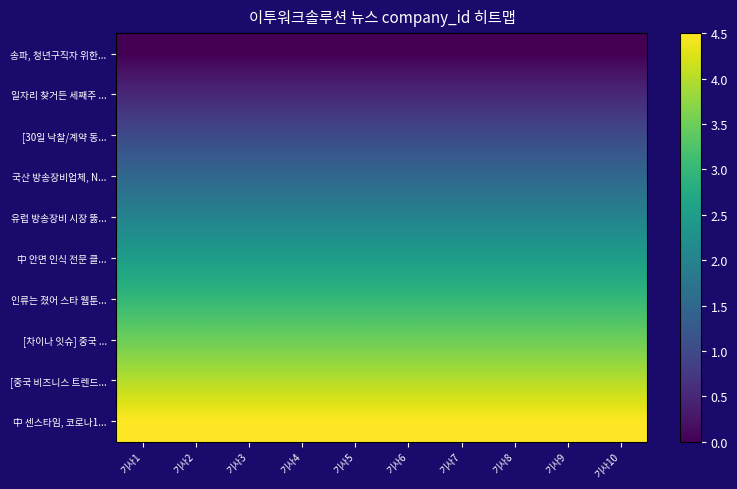

Rank the series by their maximum value, from lowest to highest.

송파, 청년구직자 위한..., 일자리 찾거든 세째주 ..., [30일 낙찰/계약 동..., 국산 방송장비업체, N..., 유럽 방송장비 시장 뚫..., 中 안면 인식 전문 클..., 인류는 졌어 스타 웹툰..., [차이나 잇슈] 중국 ..., [중국 비즈니스 트렌드..., 中 센스타임, 코로나1...